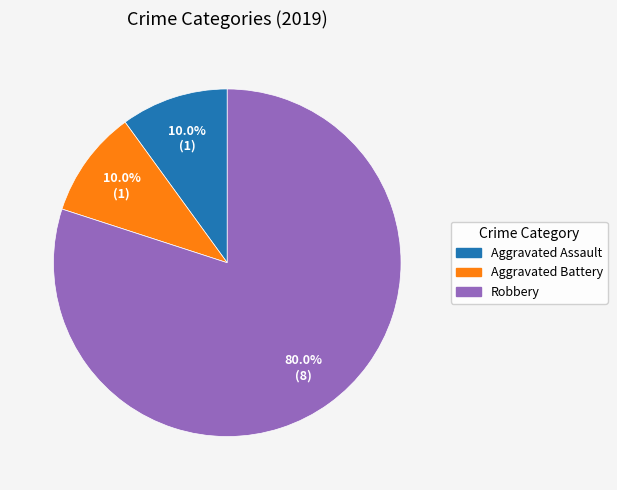

Is there a majority slice in this chart?

Yes